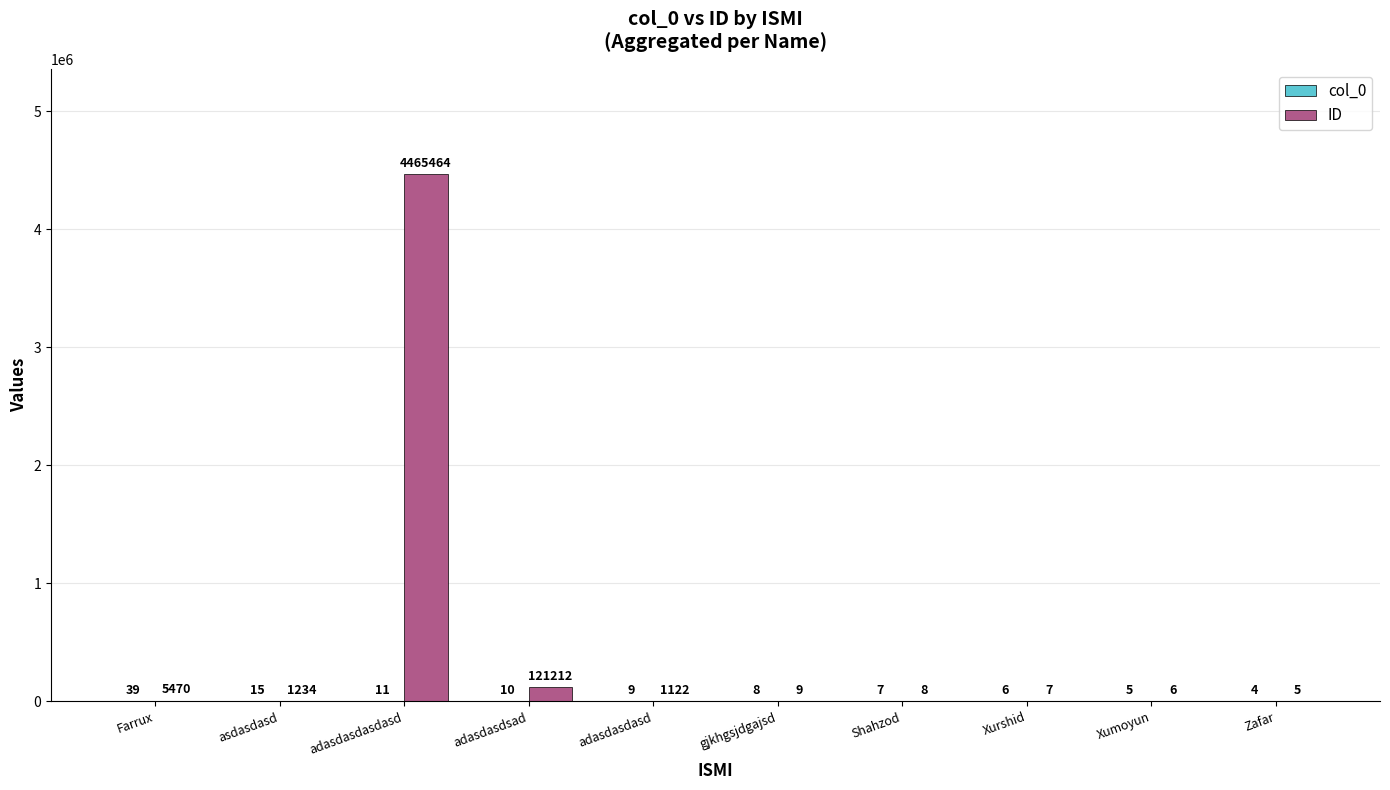

Does the chart contain stacked bars?

No